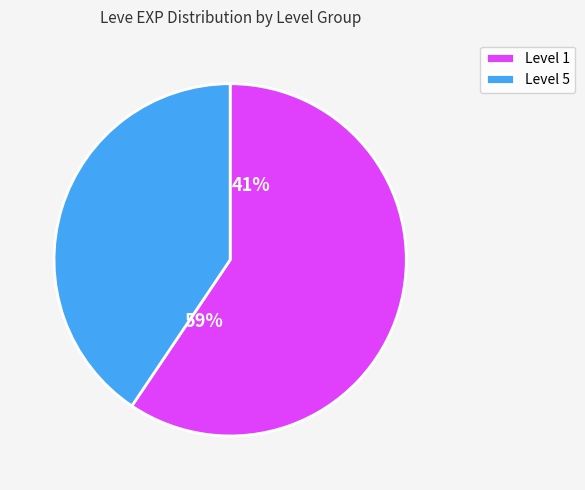

Does 5 account for over 50% of the chart?

No